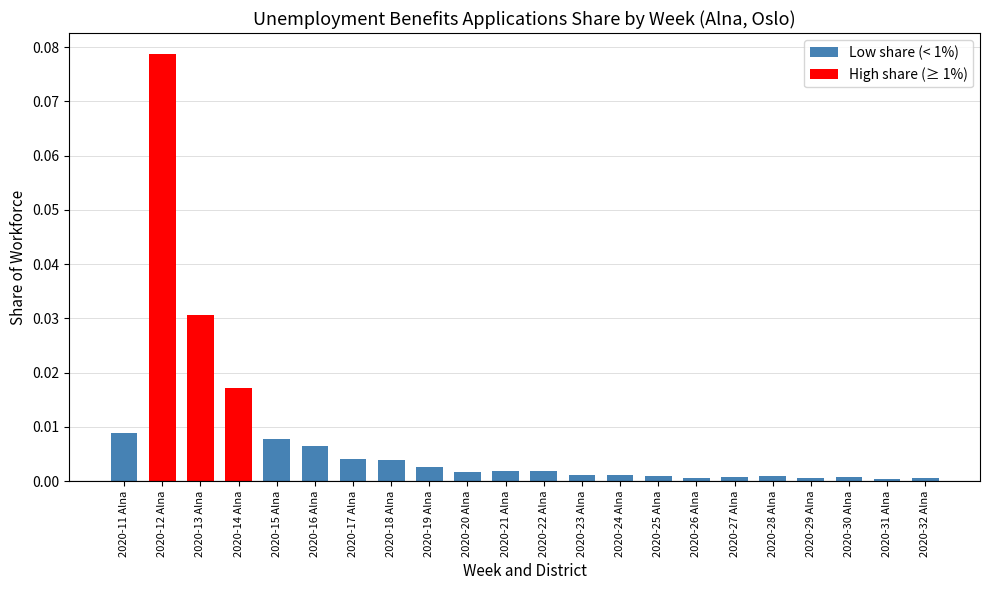

Between 2020-12 Alna and 2020-16 Alna, which is larger?

2020-12 Alna